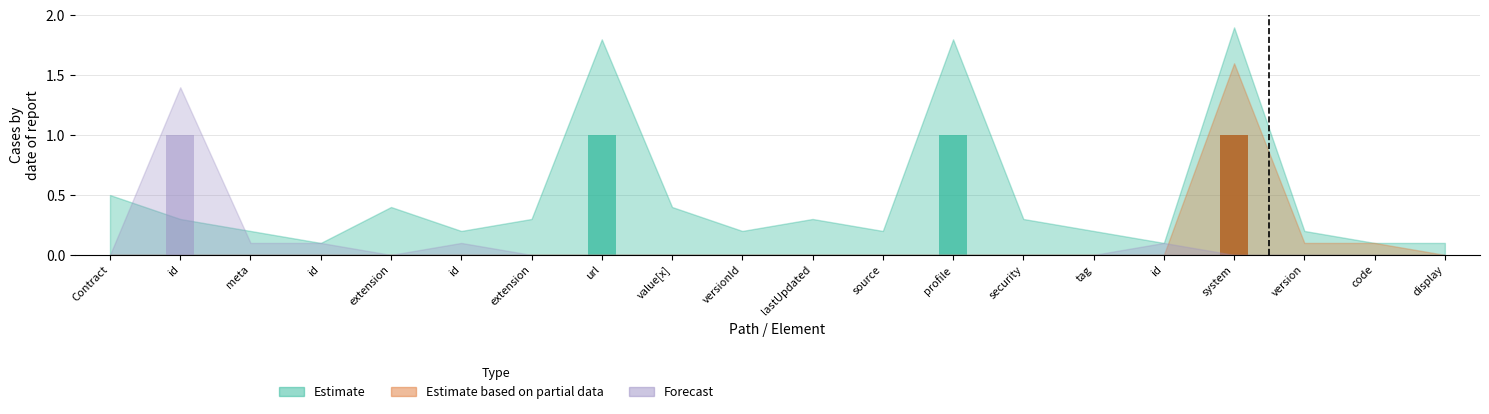

What is the label of the 20th bar from the right?

Contract